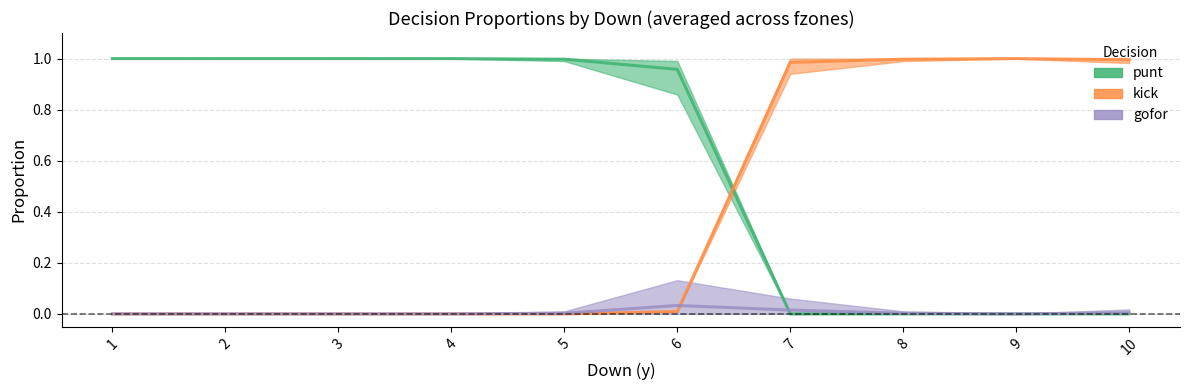

Which series has the largest total across all categories?

punt_line